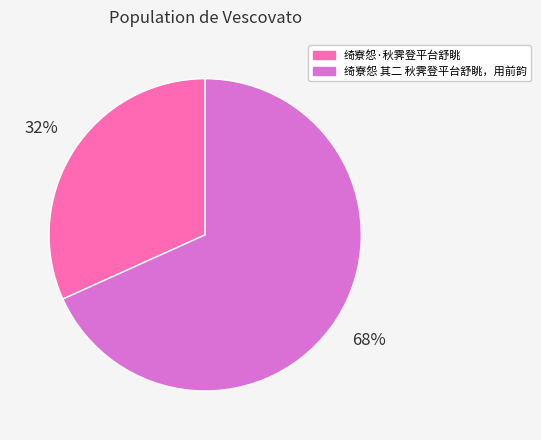

To the nearest percent, what is the average slice percentage?

50%